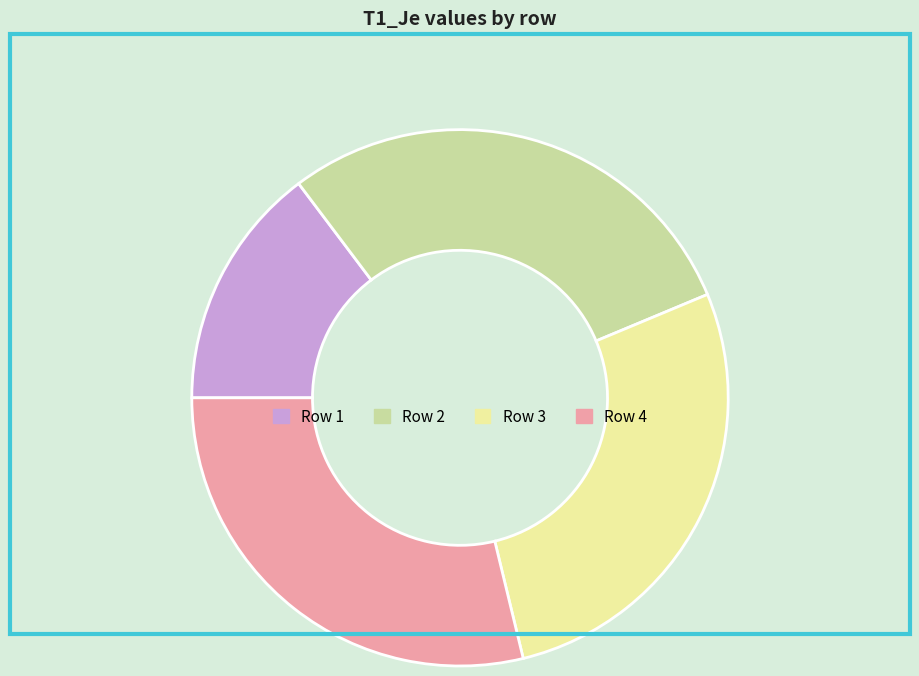

Count the number of slices in the pie.

4